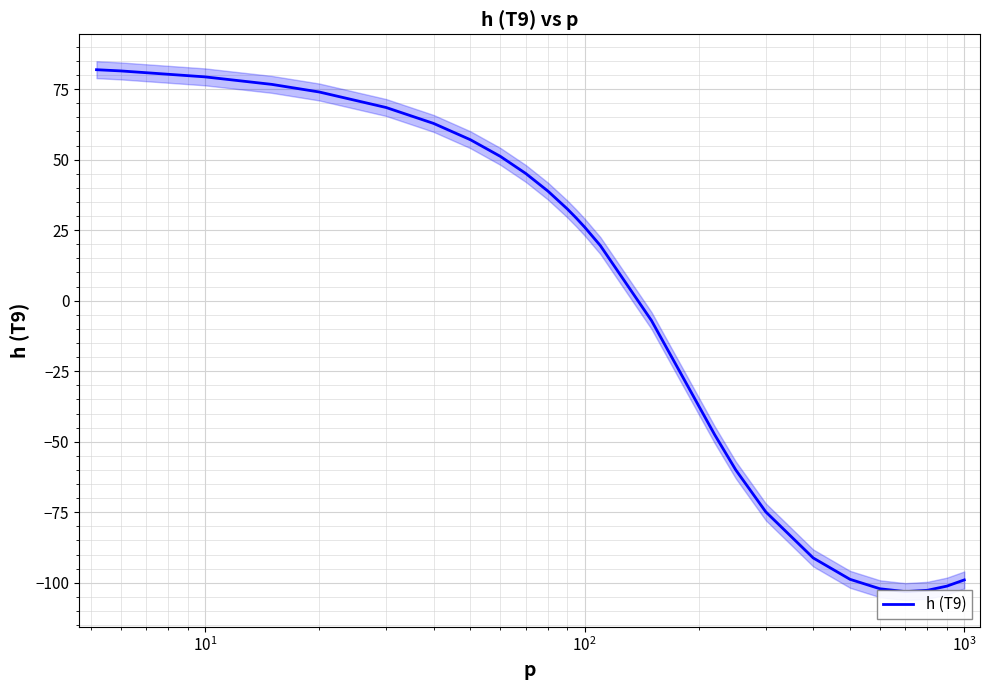

The chart shows a value of -26.4 at $\mathdefault{10^{2}}$. True or false?

False